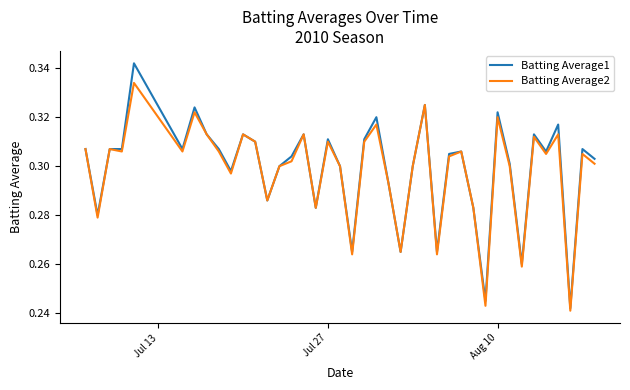

List the series in order of their peak value, highest first.

Batting Average1, Batting Average2